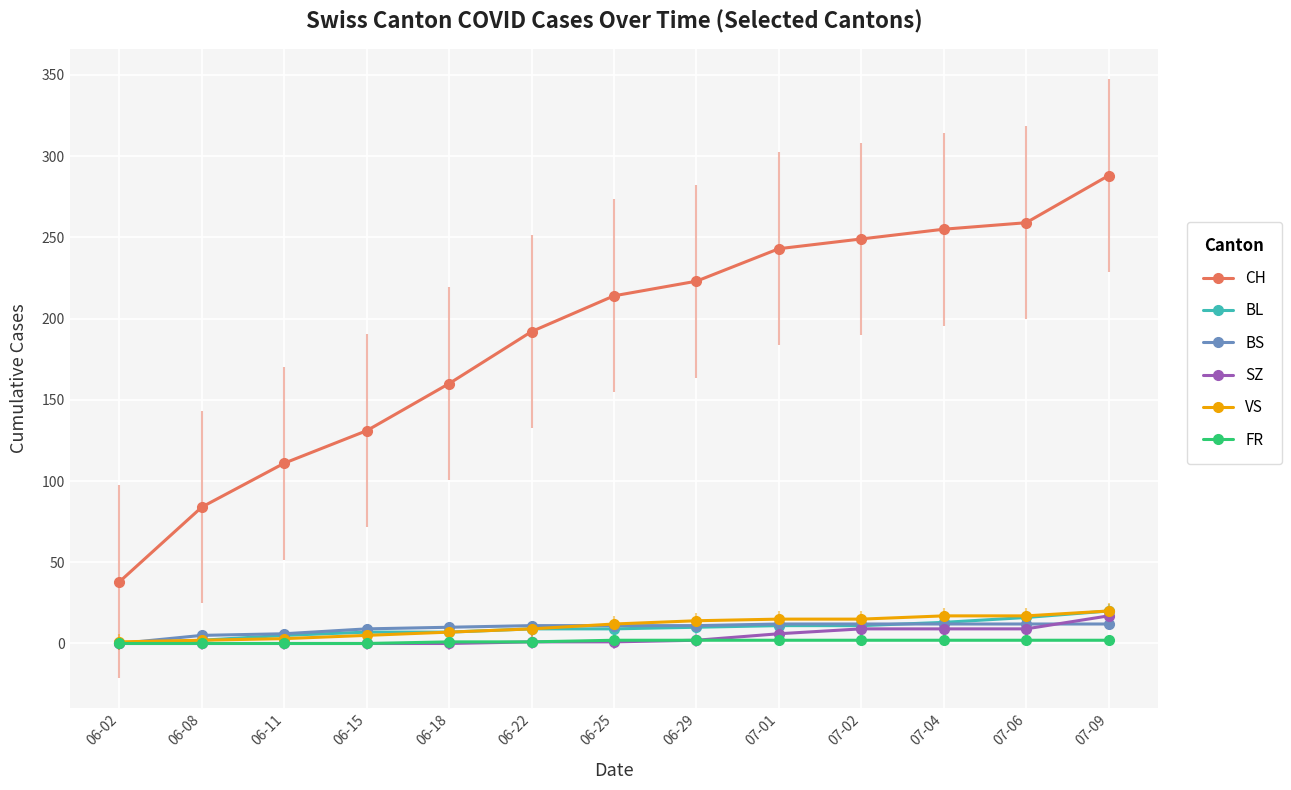

What is the label of the 7th point from the right?

06-25